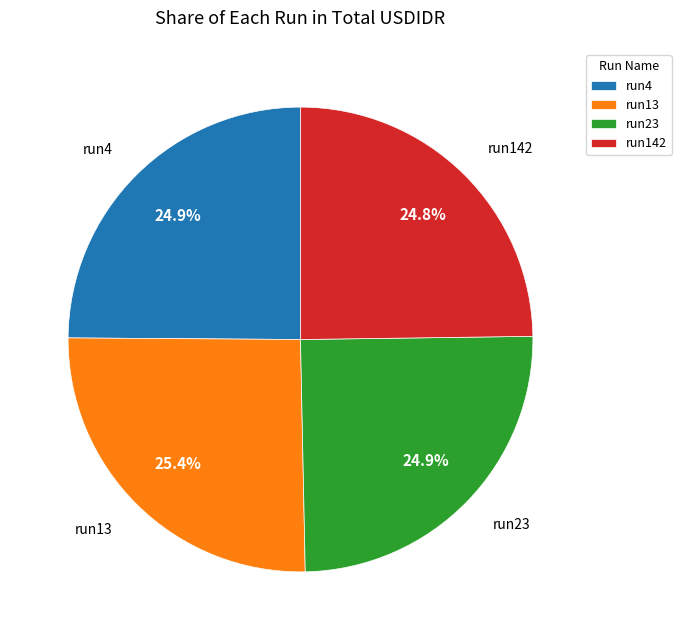

How many segments does this pie chart have?

4